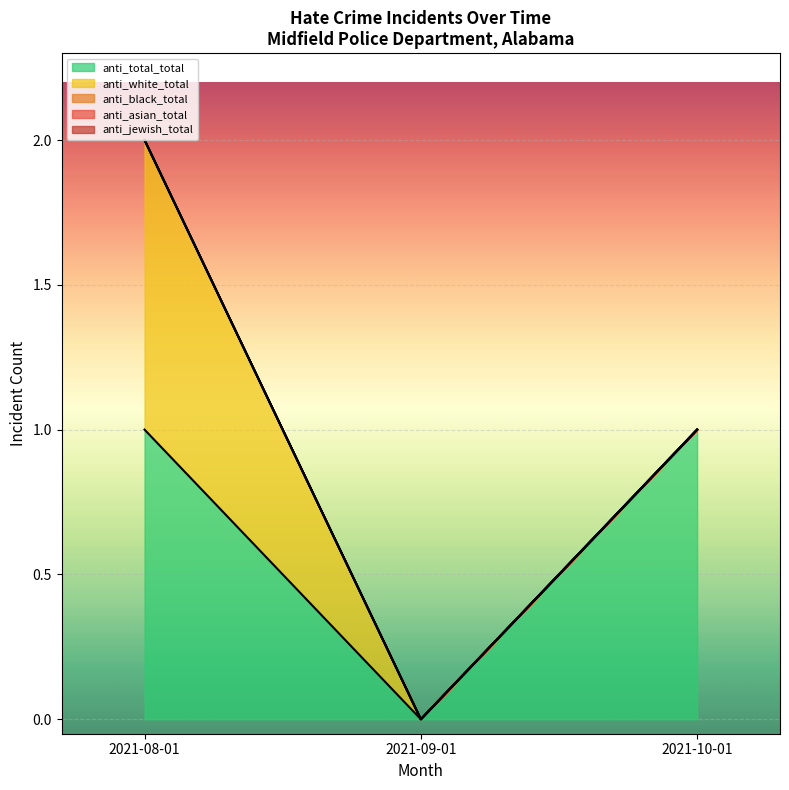

At which label does anti_jewish_total reach its peak?

2021-08-01